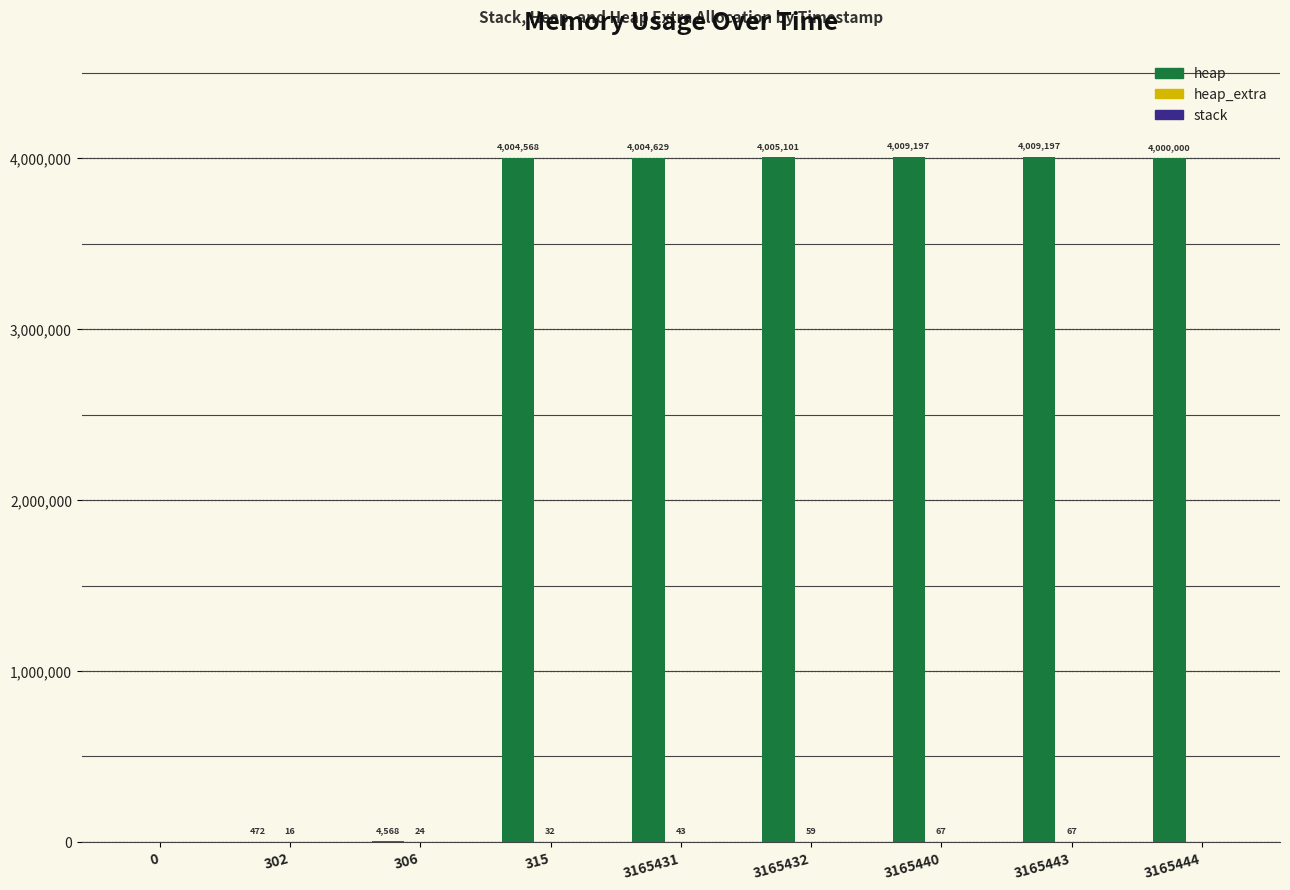

Which series has the largest total across all categories?

heap